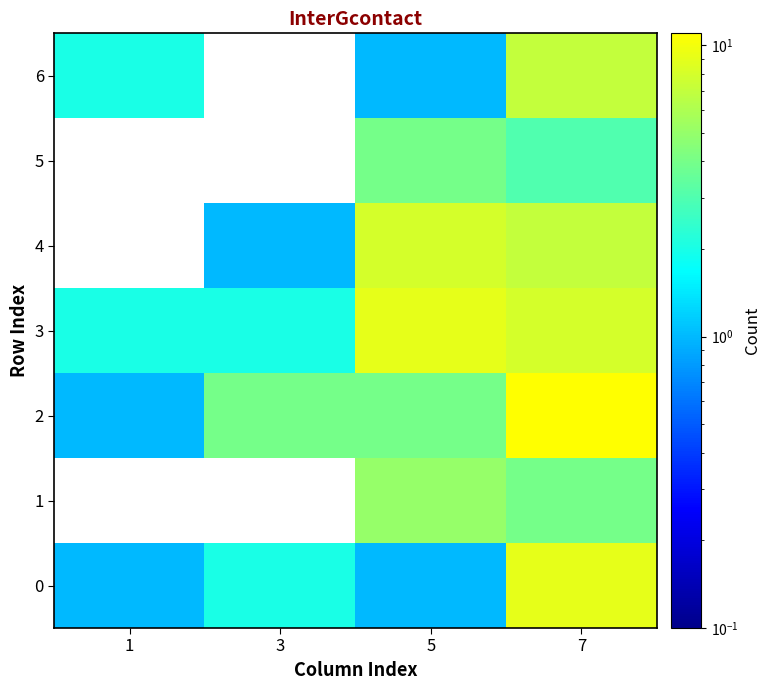

Reading left to right, what are all the values shown in this chart?

0: 1=1	3=2	5=1	7=9
1: 1=0	3=0	5=5	7=4
2: 1=1	3=4	5=4	7=11
3: 1=2	3=2	5=9	7=8
4: 1=0	3=1	5=8	7=7
5: 1=0	3=0	5=4	7=3
6: 1=2	3=0	5=1	7=7